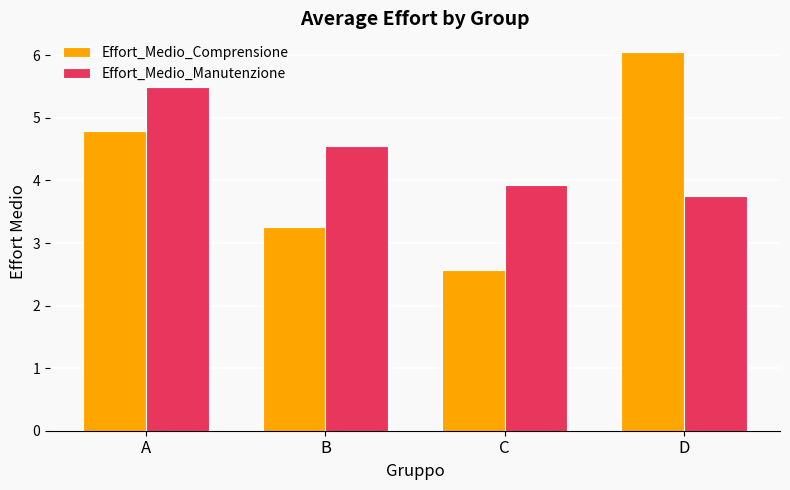

Read the Effort_Medio_Comprensione value at C.

2.6